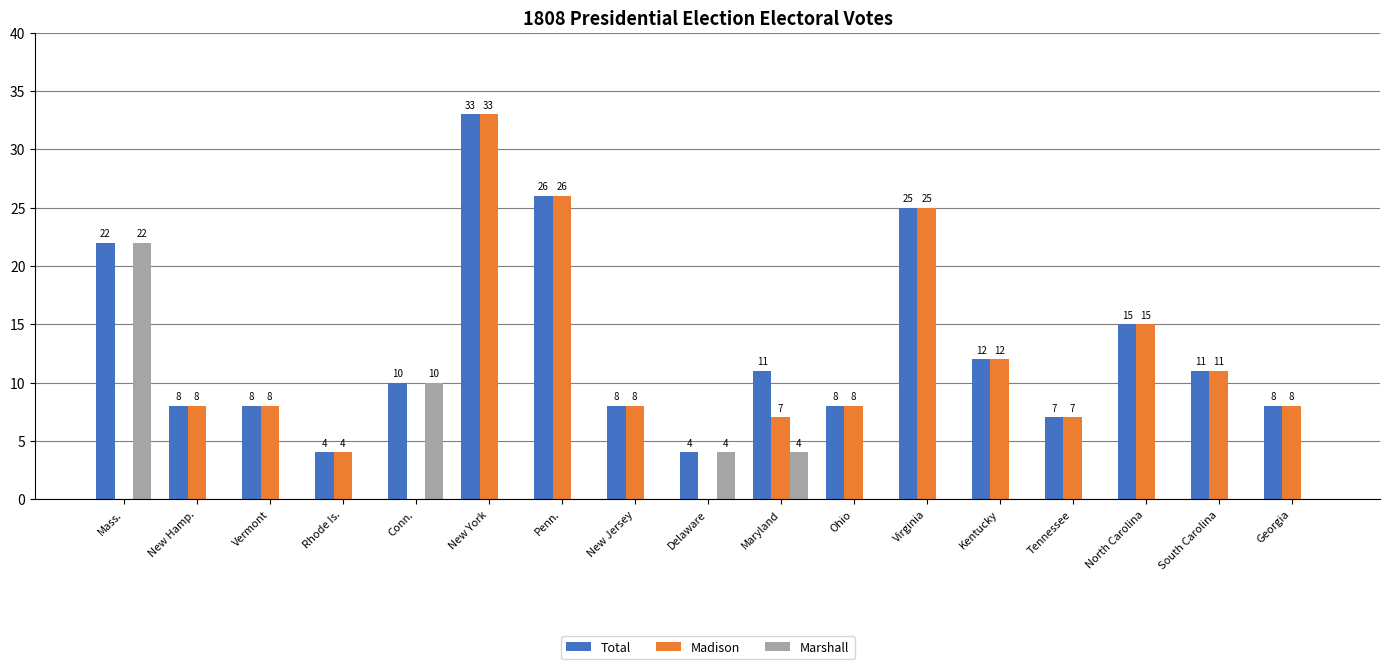

What is the difference between the Madison values at South Carolina and Penn.?

15